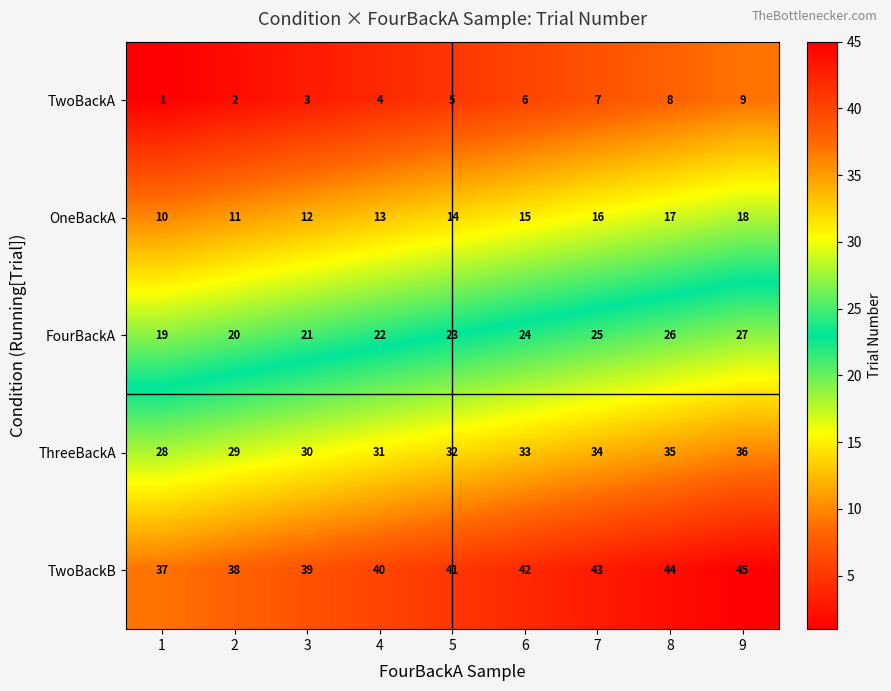

Is it true that OneBackA equals 13 at 1?

False